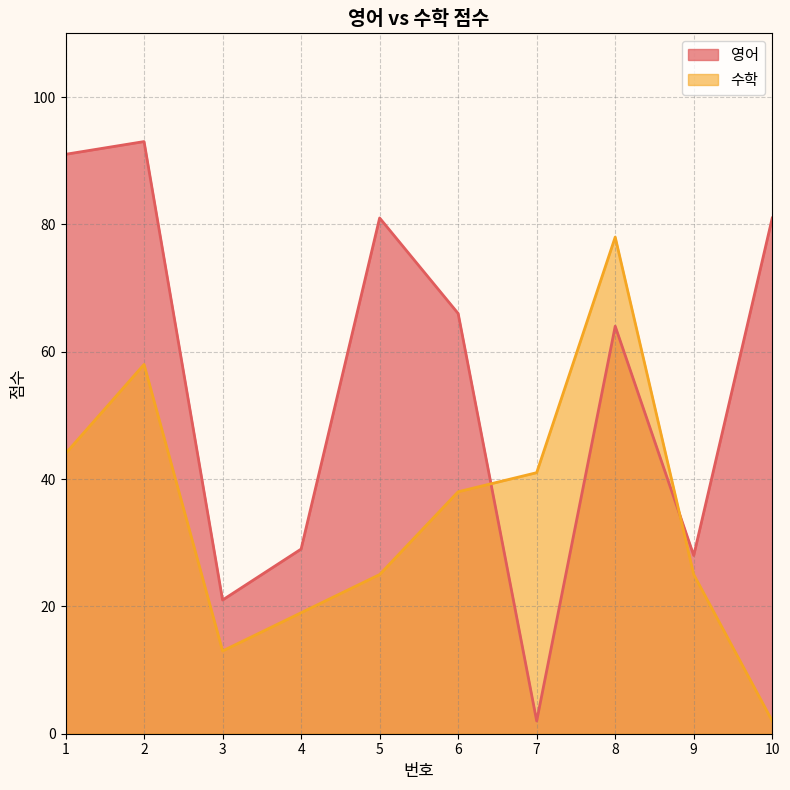

Is it true that 수학 equals 92 at 2?

False